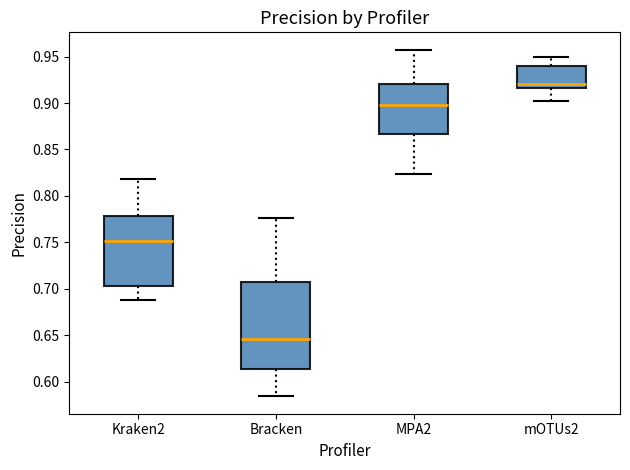

Comparing the boxes themselves (not the whiskers), which one is the tallest?

Bracken